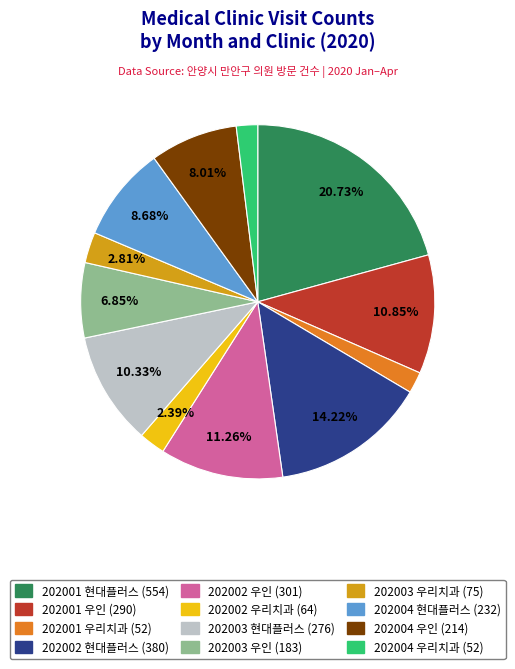

Does any single category account for the majority?

No